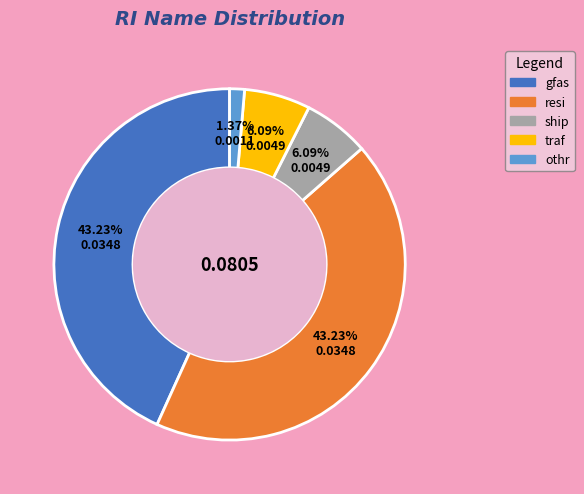

How many slices are in this pie chart?

5